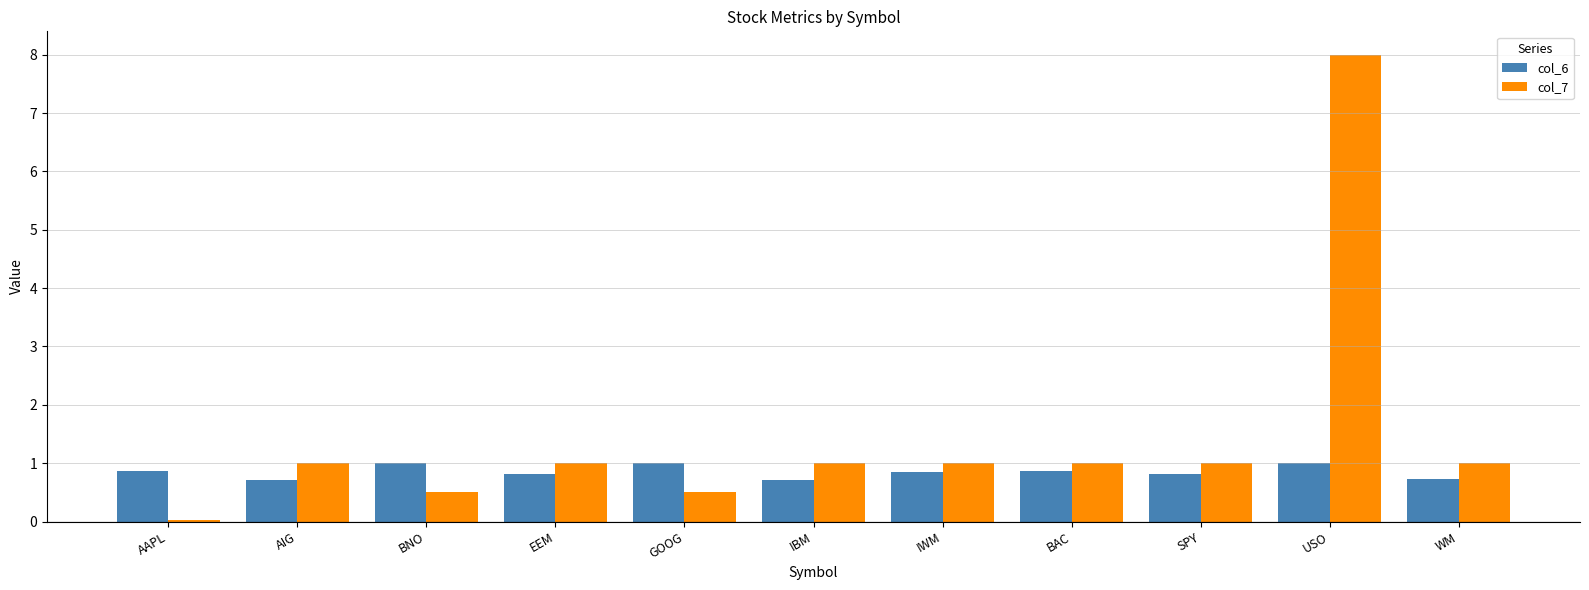

What is the approximate value of col_6 at AIG?

0.7